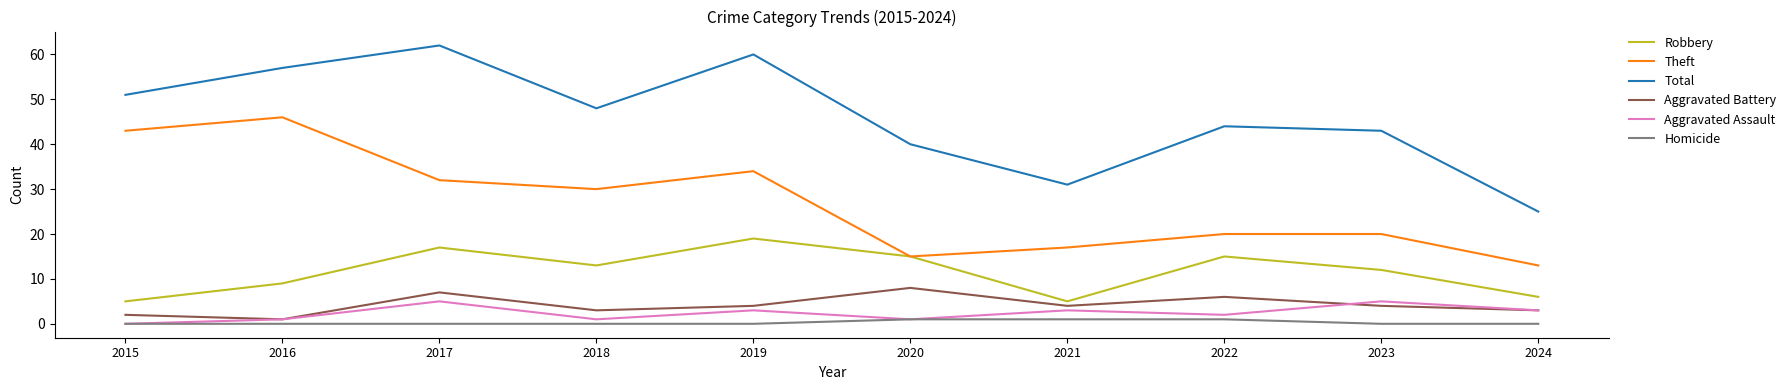

How many distinct data groups are displayed?

6